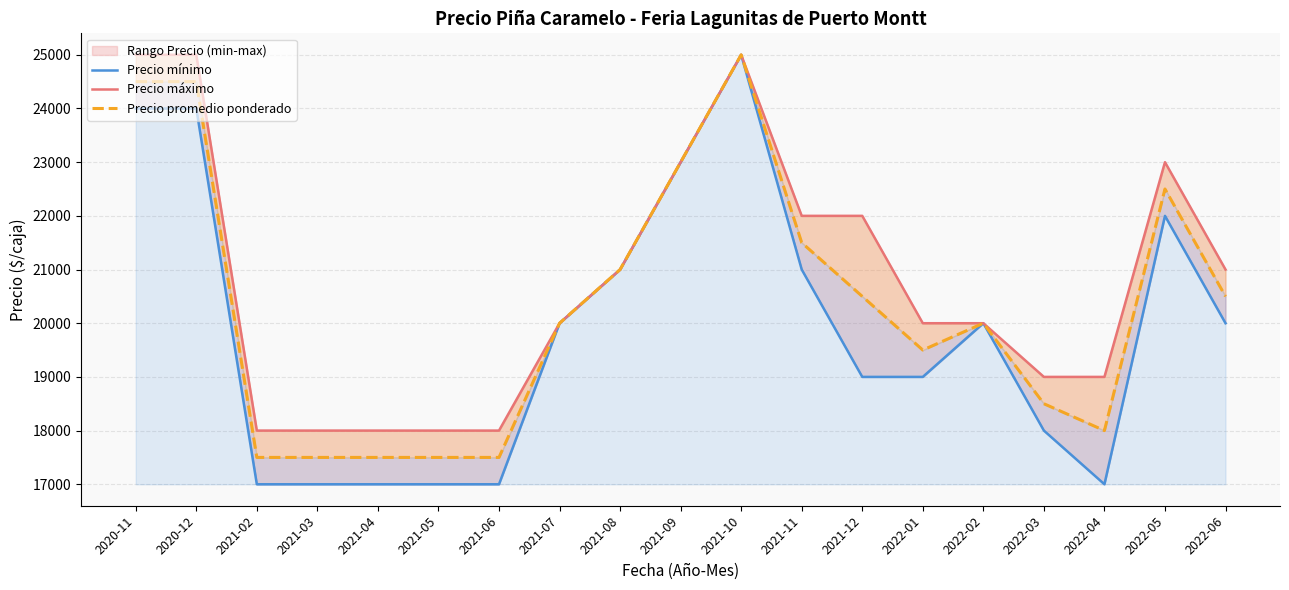

Reading left to right, what are all the values shown in this chart?

Precio mínimo: 2020-11=24000	2020-12=24000	2021-02=17000	2021-03=17000	2021-04=17000	2021-05=17000	2021-06=17000	2021-07=20000	2021-08=21000	2021-09=23000	2021-10=25000	2021-11=21000	2021-12=19000	2022-01=19000	2022-02=20000	2022-03=18000	2022-04=17000	2022-05=22000	2022-06=20000
Precio máximo: 2020-11=25000	2020-12=25000	2021-02=18000	2021-03=18000	2021-04=18000	2021-05=18000	2021-06=18000	2021-07=20000	2021-08=21000	2021-09=23000	2021-10=25000	2021-11=22000	2021-12=22000	2022-01=20000	2022-02=20000	2022-03=19000	2022-04=19000	2022-05=23000	2022-06=21000
Precio promedio ponderado: 2020-11=24500	2020-12=24500	2021-02=17500	2021-03=17500	2021-04=17500	2021-05=17500	2021-06=17500	2021-07=20000	2021-08=21000	2021-09=23000	2021-10=25000	2021-11=21500	2021-12=20500	2022-01=19500	2022-02=20000	2022-03=18500	2022-04=18000	2022-05=22500	2022-06=20500